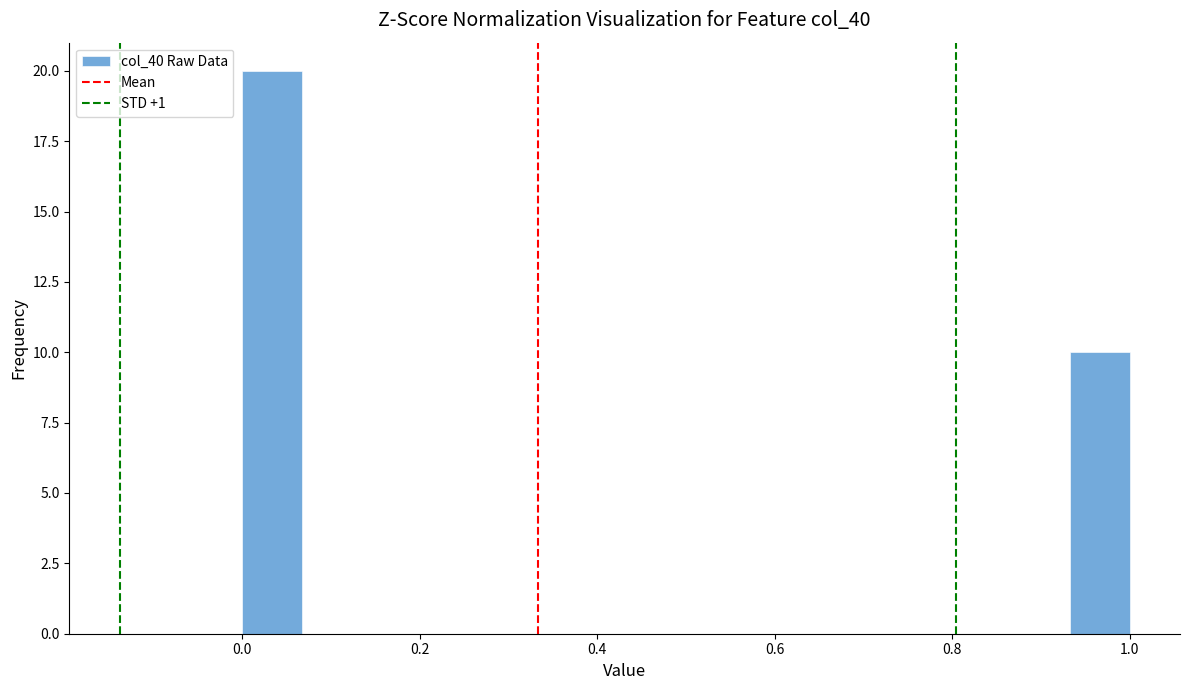

Around what value on the x-axis is the tallest bar? Give the approximate position of its centre, as read against the axis.

0.04